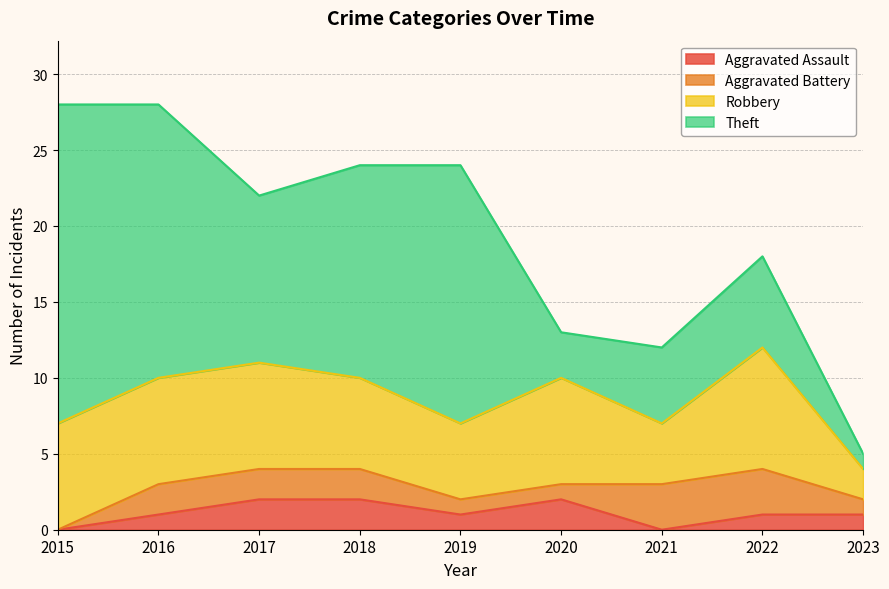

True or false: Aggravated Battery has more than 1 interior local peaks.

False